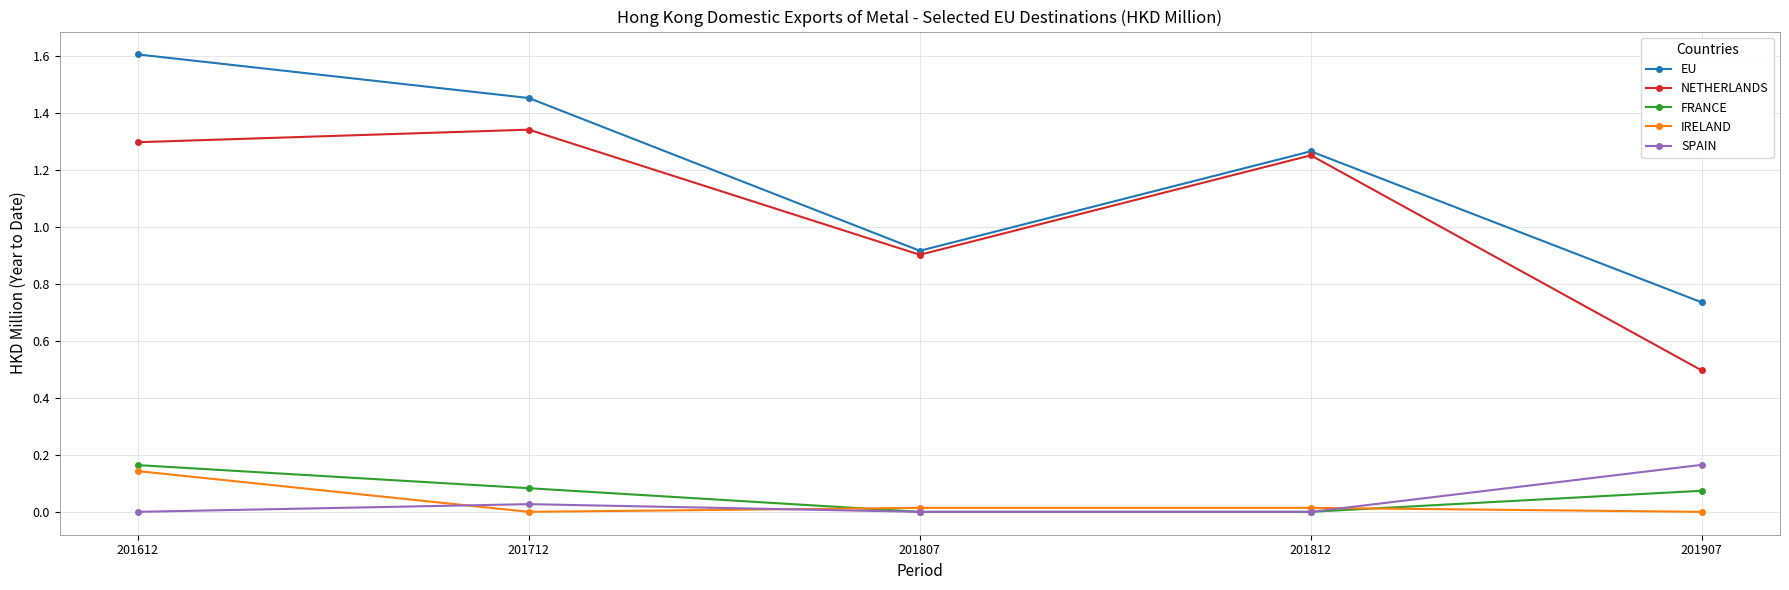

The value of EU at 201807 is 0.9. True or false?

True